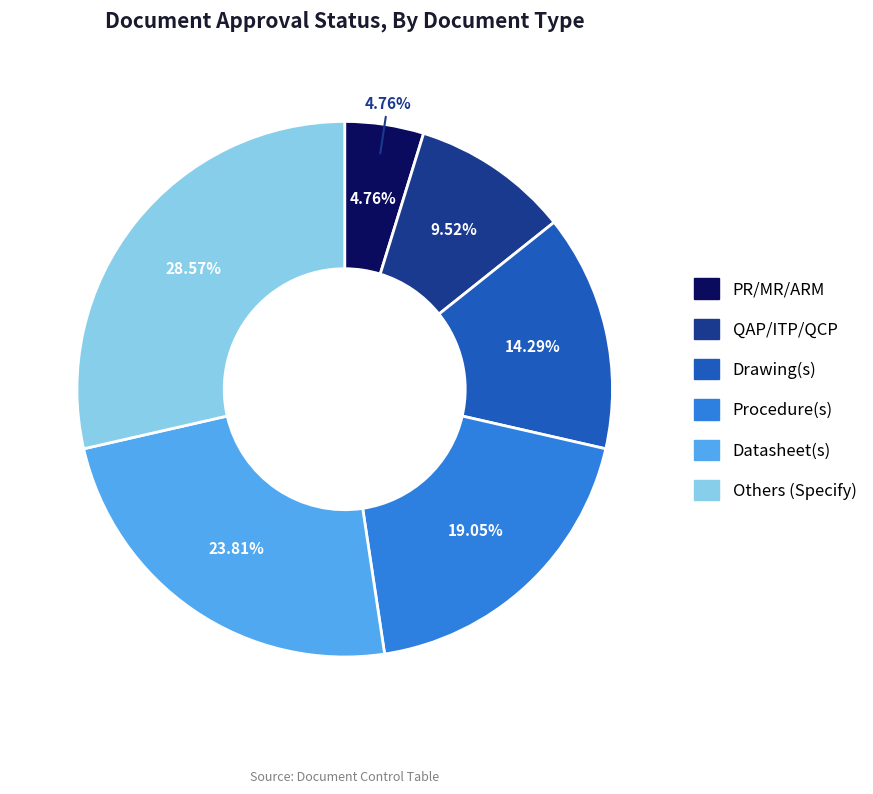

What is the ratio of the value at Datasheet(s) to the value at PR/MR/ARM?

5.0